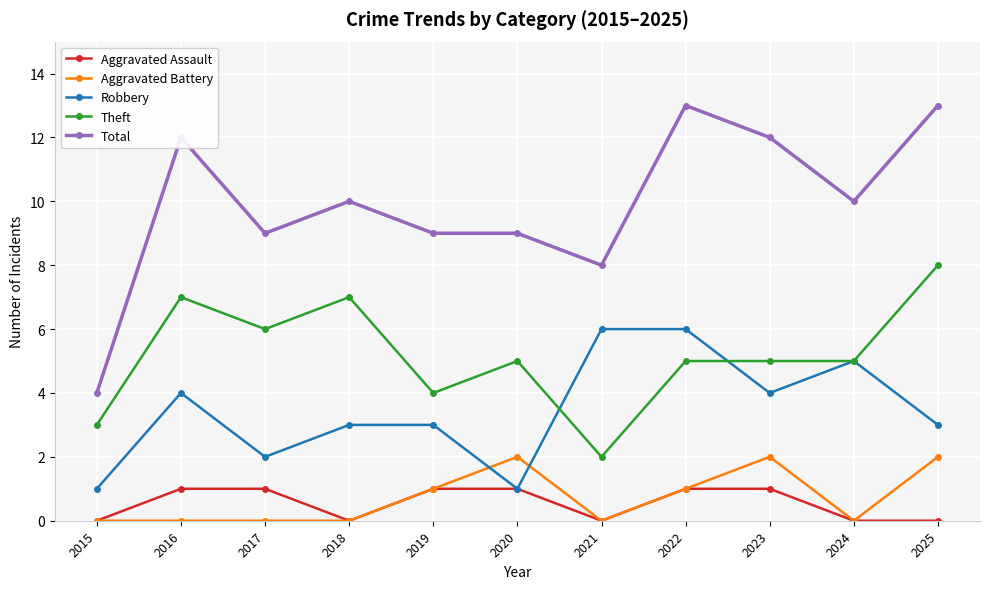

True or false: Theft and Aggravated Battery intersect in this chart.

False